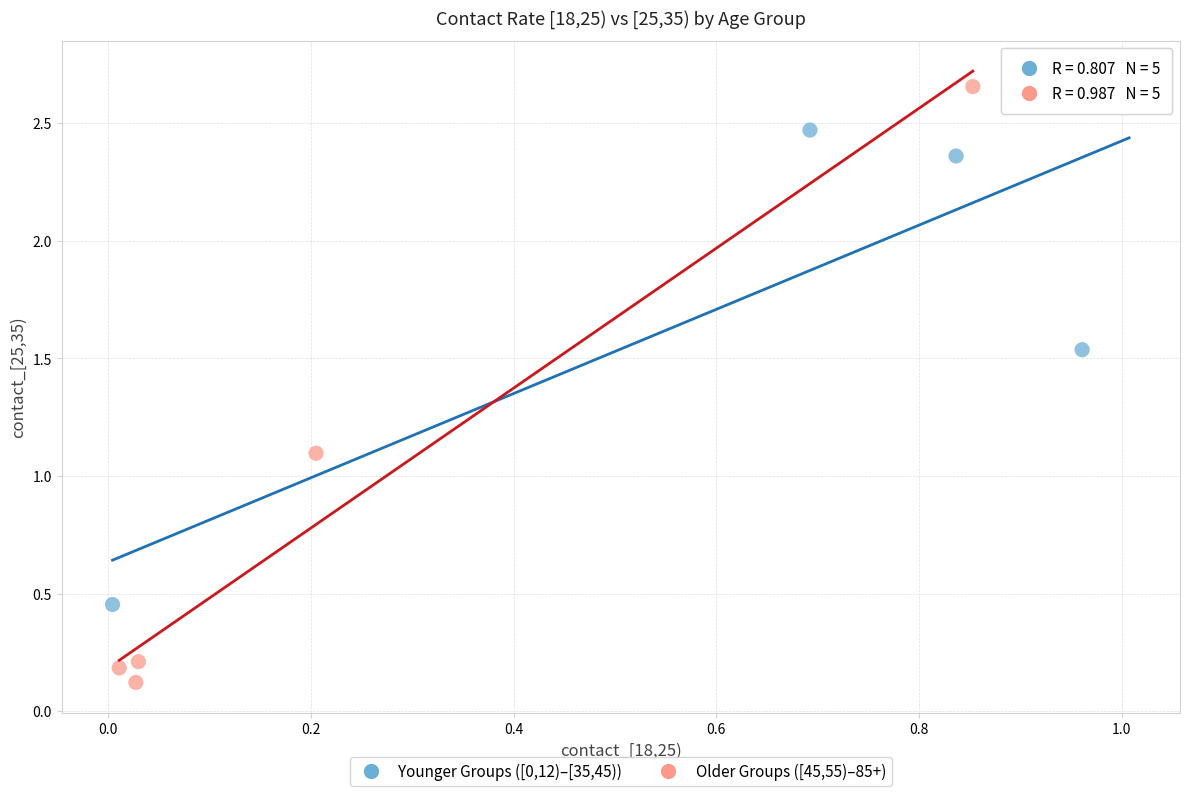

Which series contains the lowest Y value?

Older Groups ([45,55)–85+)